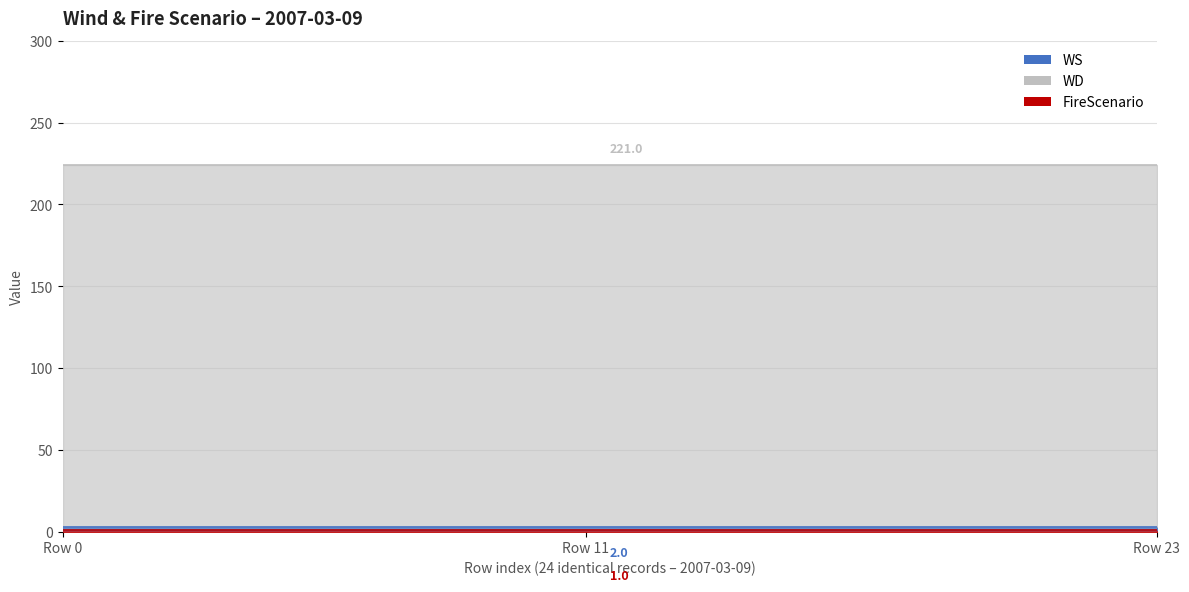

The FireScenario series shows 1 at 7. True or false?

True